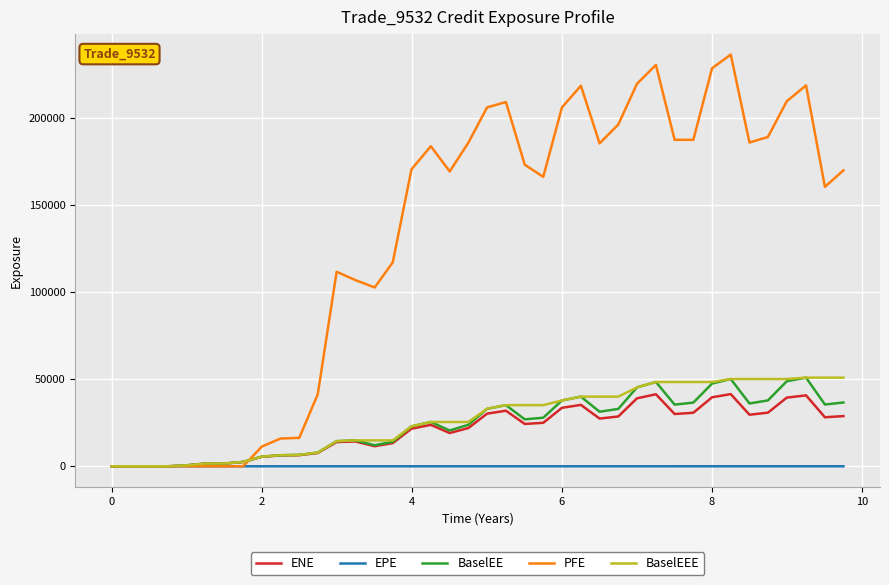

Does the chart display data point markers on the line(s)?

No